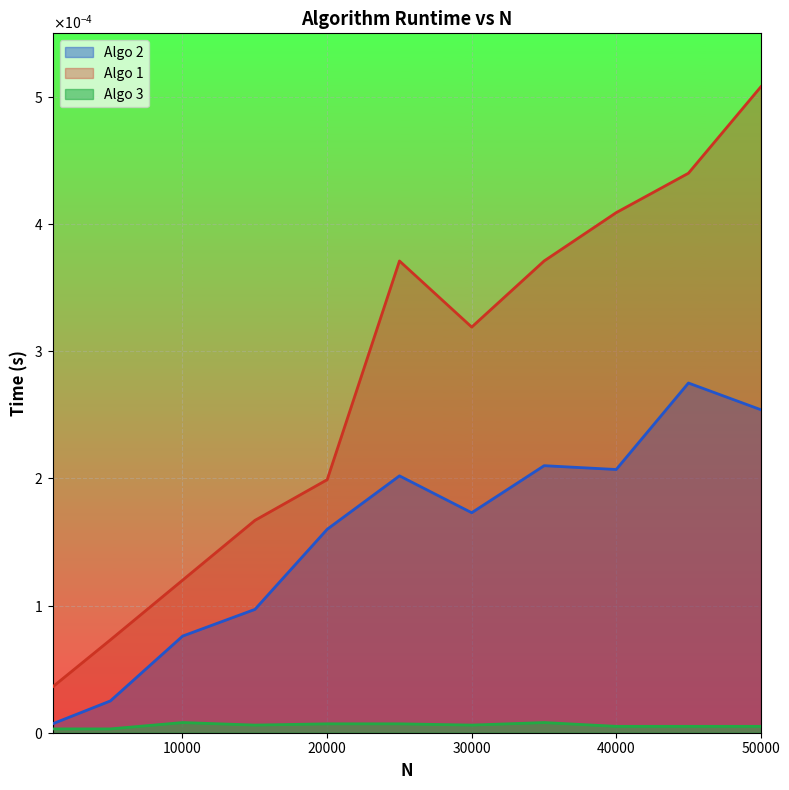

True or false: Algo 3 and Algo 1 intersect in this chart.

False